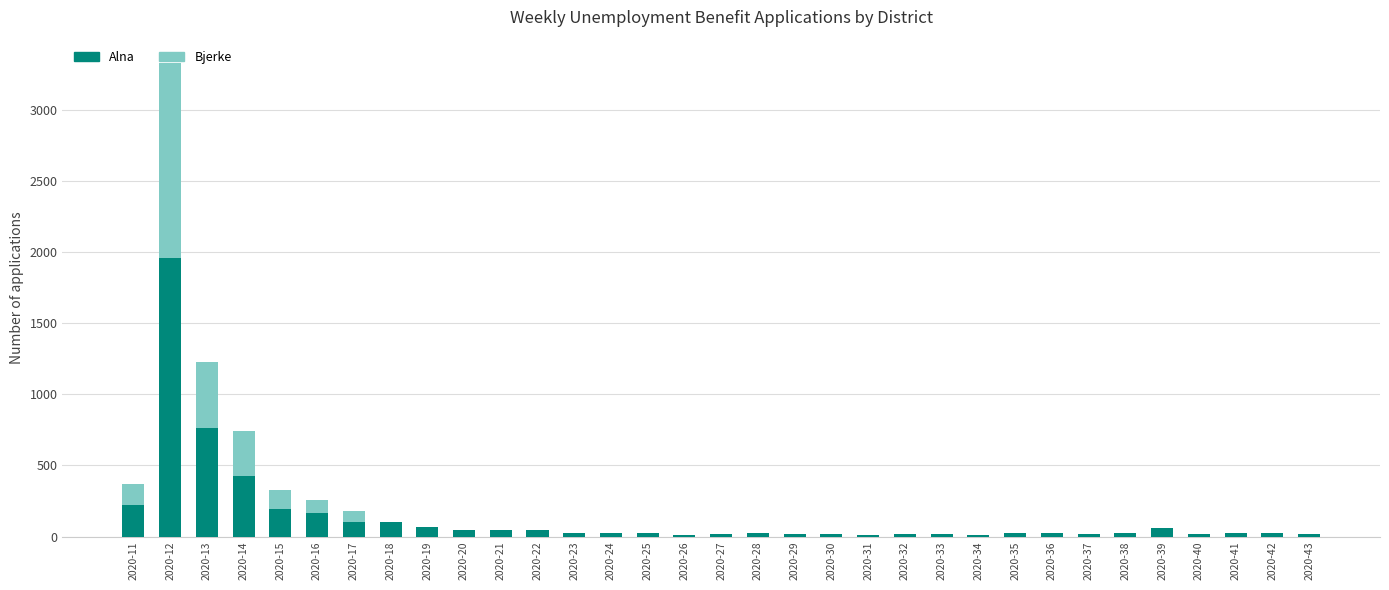

What is the maximum value for Alna?

1954